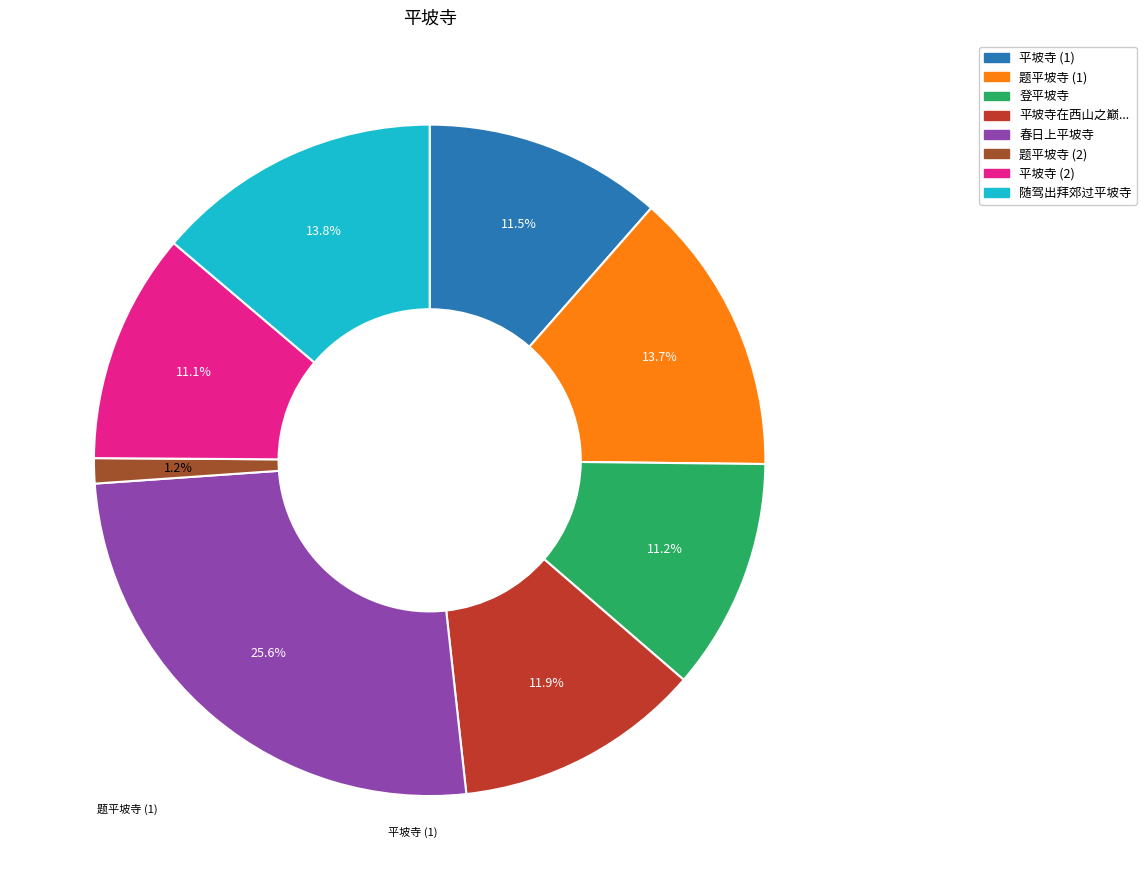

To the nearest percent, what is the difference between the largest and smallest slice percentages?

24%